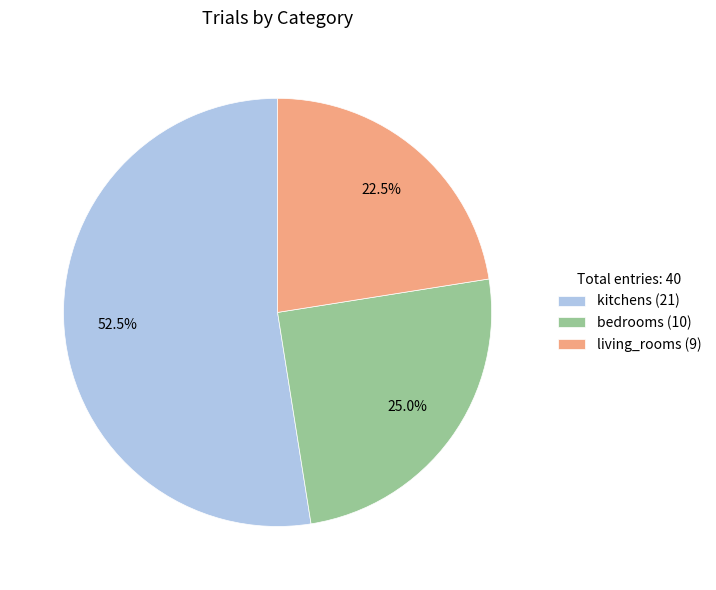

To the nearest percent, what is the combined percentage of living_rooms and bedrooms?

48%